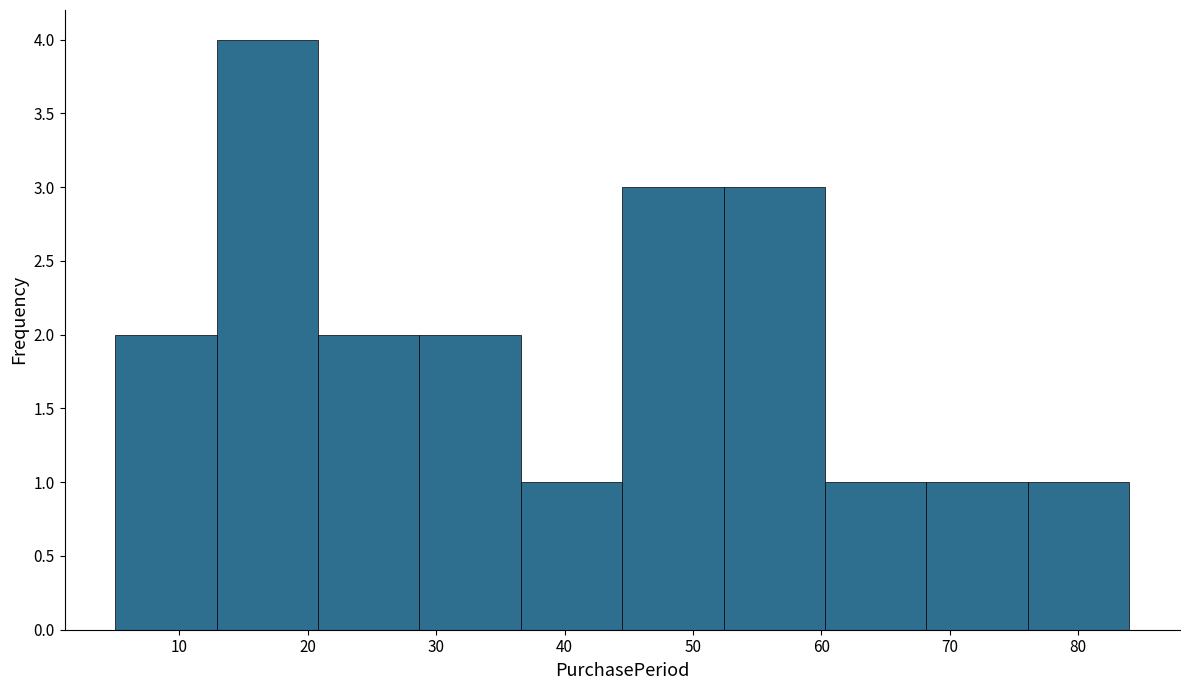

Reading left to right, transcribe this chart: for each bar, give the range it covers on the x-axis and its height. Neither the bar edges nor the heights are printed on the chart, so give them approximately, as read against the axes.

5.0 to 12.9: 2
12.9 to 20.8: 4
20.8 to 28.7: 2
28.7 to 36.6: 2
36.6 to 44.5: 1
44.5 to 52.4: 3
52.4 to 60.3: 3
60.3 to 68.2: 1
68.2 to 76.1: 1
76.1 to 84.0: 1